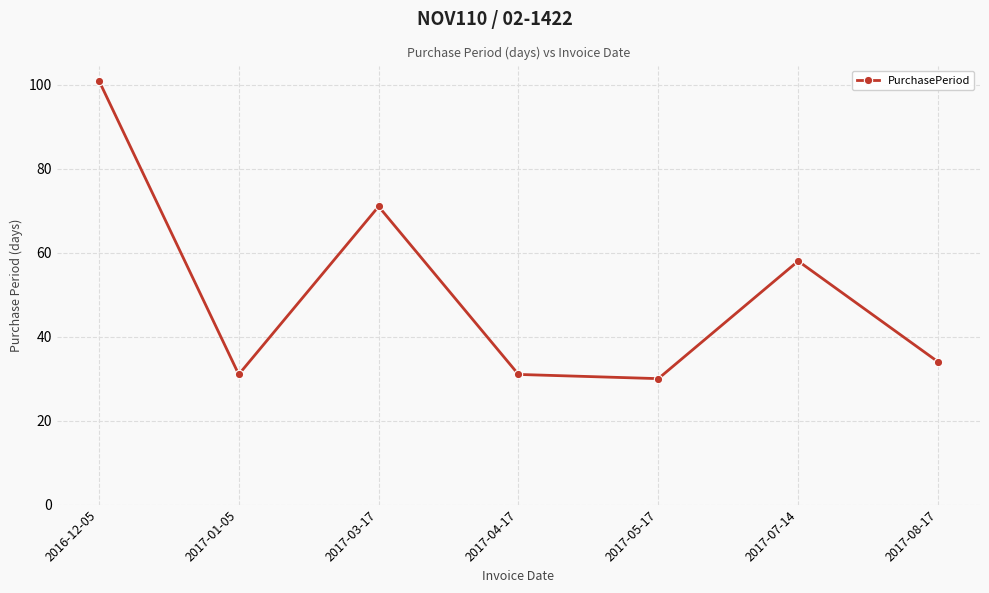

How many distinct data groups are displayed?

1